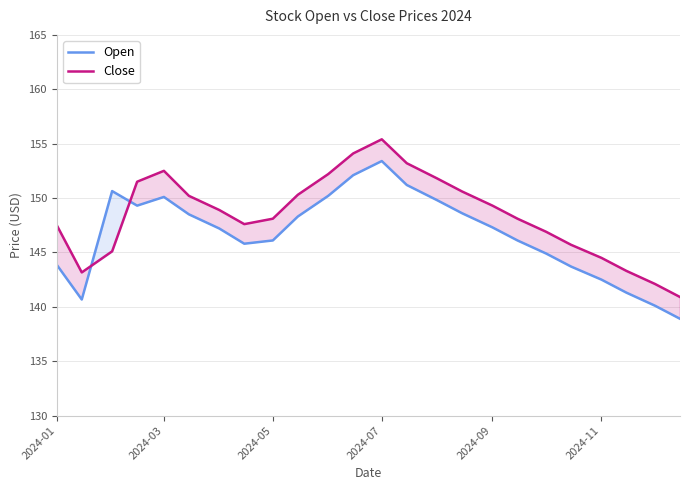

Rank the series by their maximum value, from lowest to highest.

Open, Close